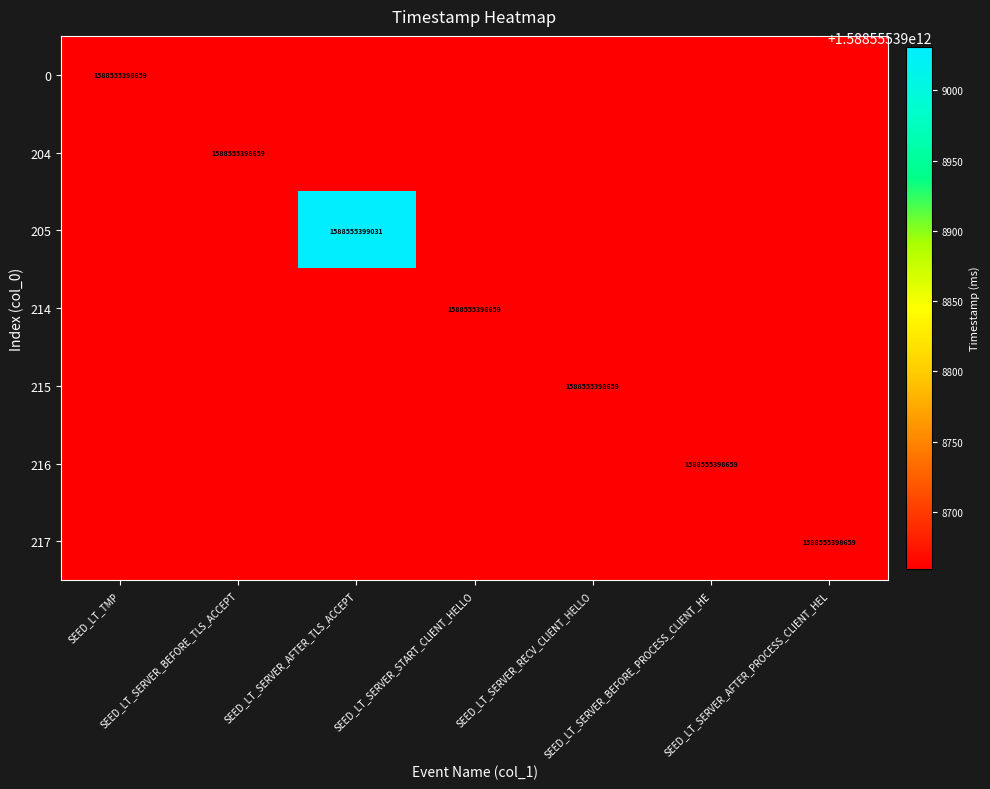

Which series has the widest spread of values?

205